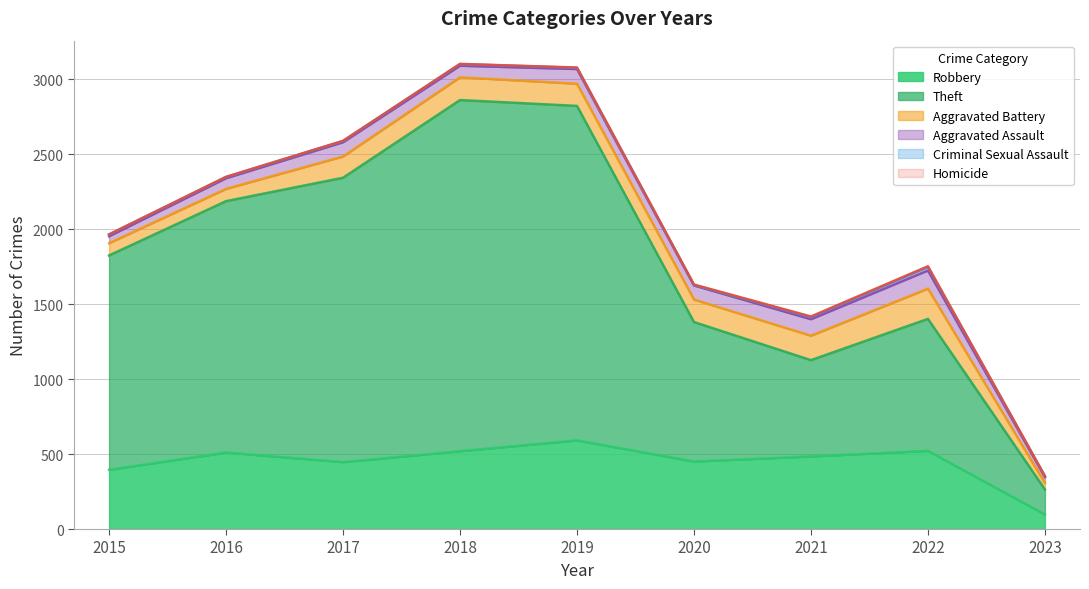

The value of Homicide at 2023 is 1. True or false?

False